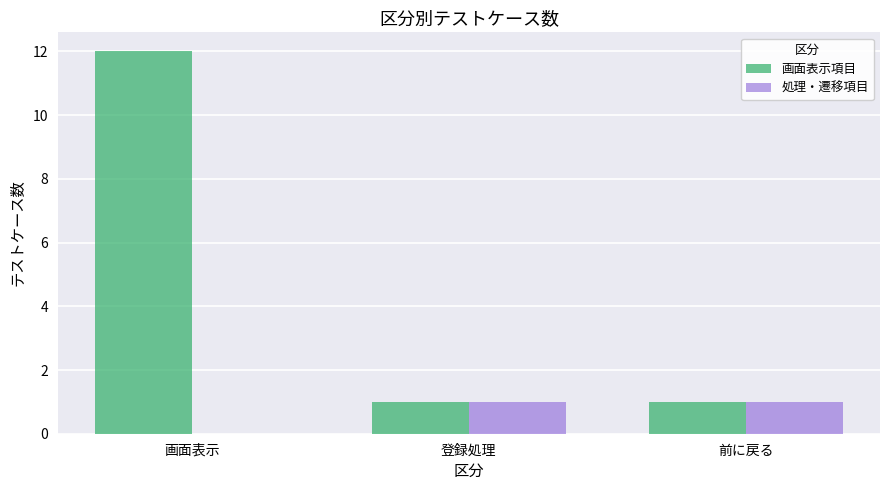

How many 処理・遷移項目 values are between 0 and 1?

3